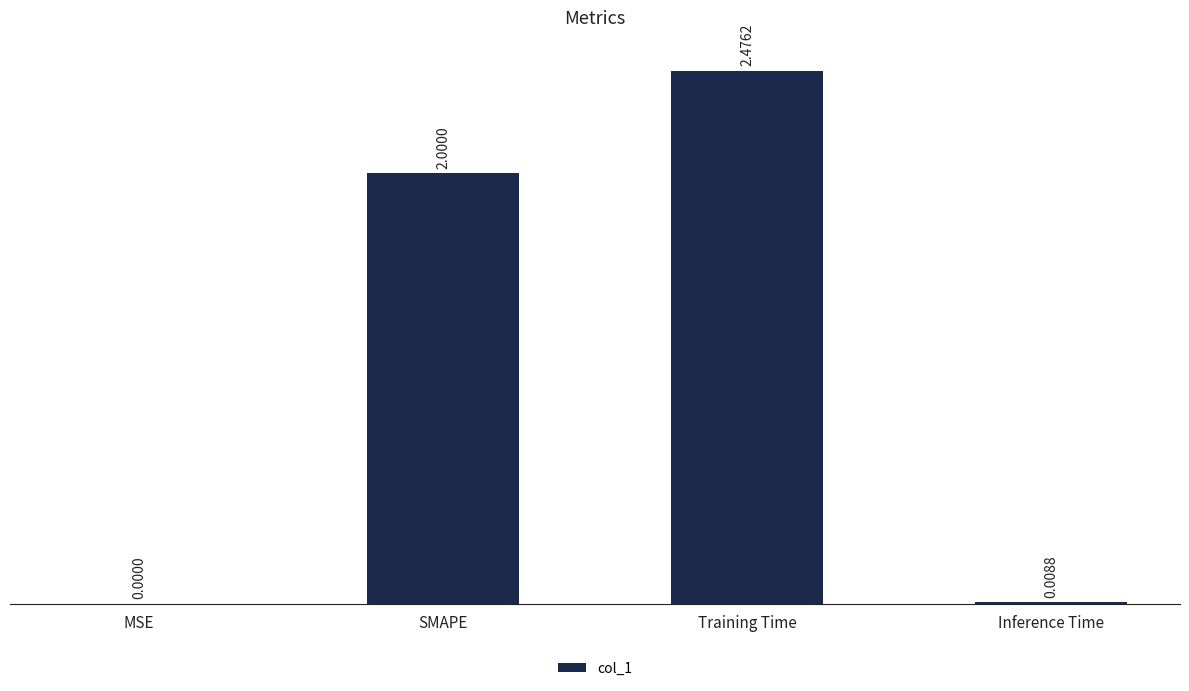

What is the sum of all values?

4.5